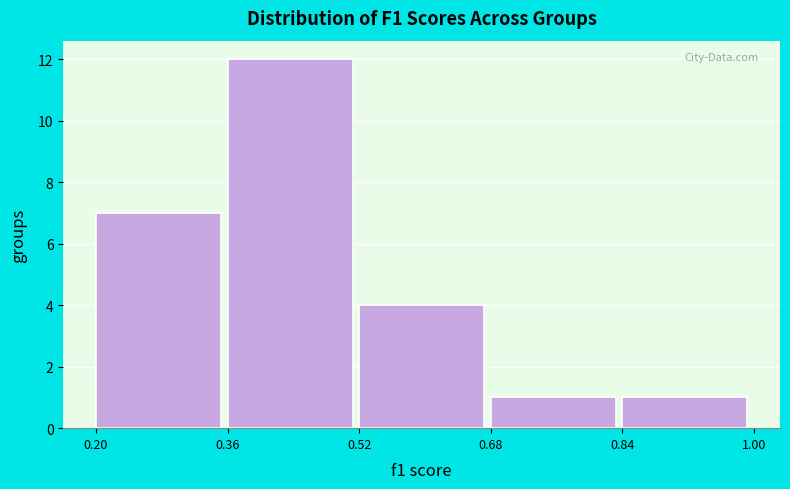

Reading left to right, transcribe this chart: for each bar, give the range it covers on the x-axis and its height. The values are not printed on the chart, so give them approximately, as read against the axis.

0.20 to 0.36: 7
0.36 to 0.52: 12
0.52 to 0.68: 4
0.68 to 0.84: 1
0.84 to 1.00: 1